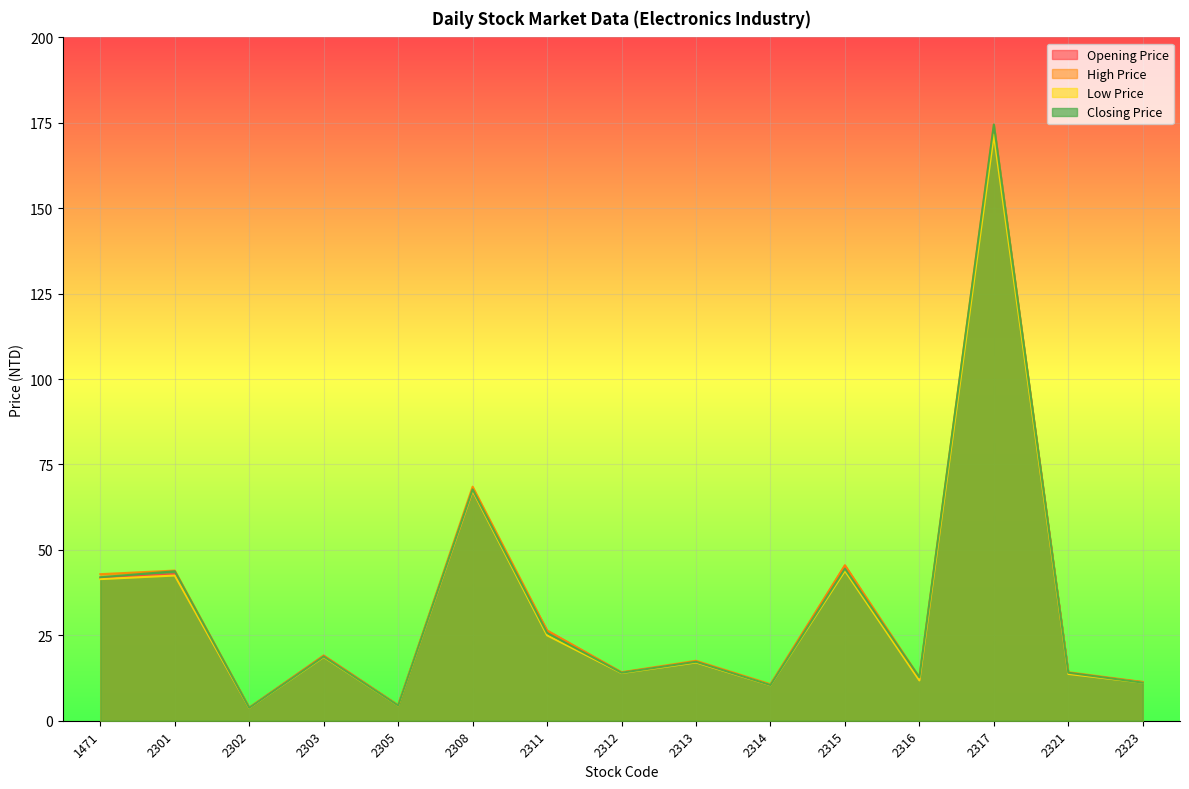

What is the approximate value of Low Price at 2301?

42.5